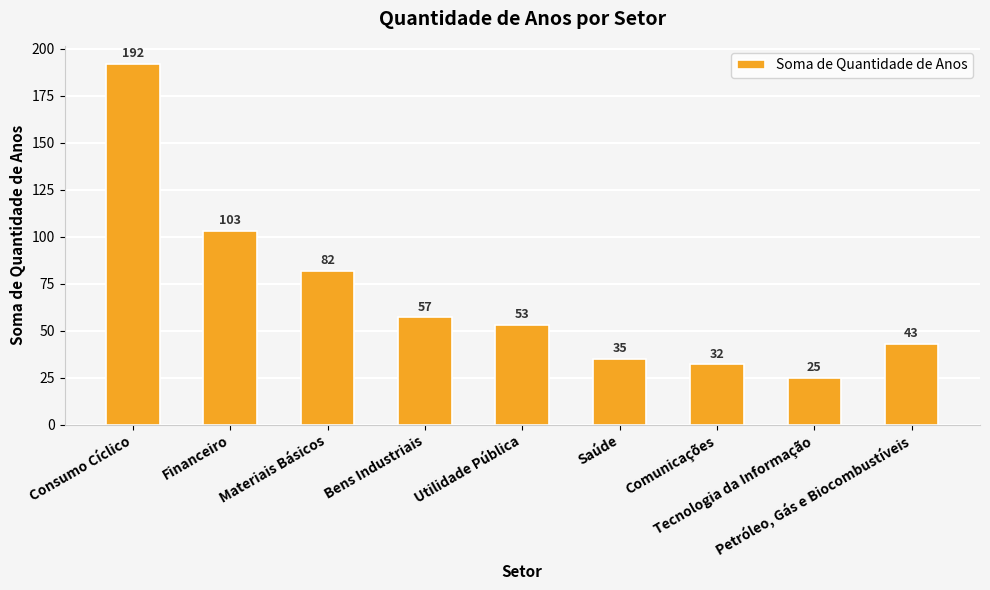

What is the smallest value displayed?

25